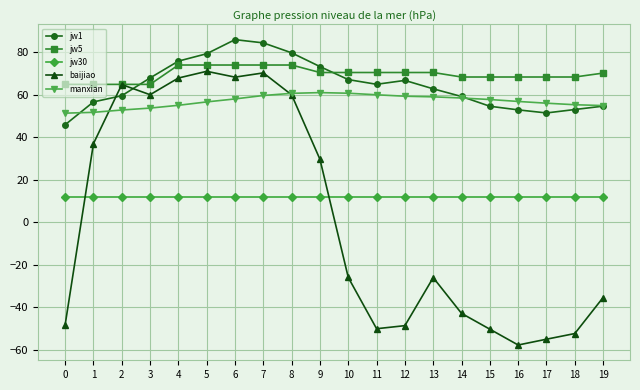

What is the value of the jw30 point at the 16th from the left?

11.7